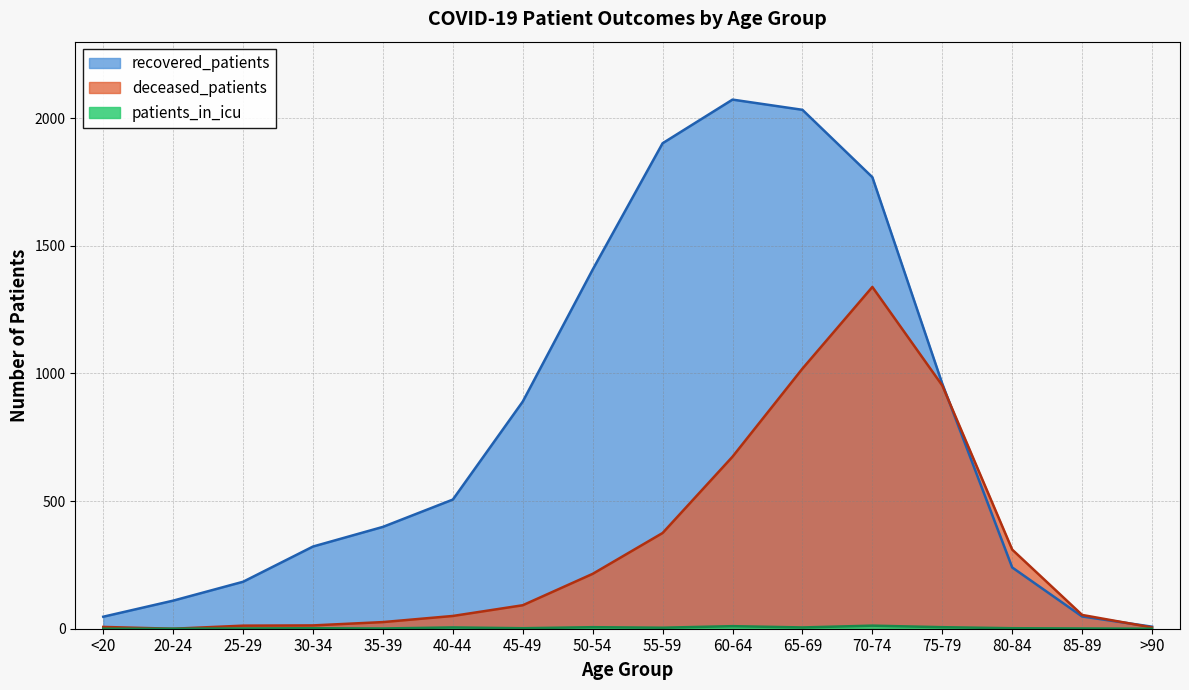

Reading left to right, what are all the values shown in this chart?

recovered_patients: 47	110	184	322	399	506	890	1407	1902	2073	2033	1769	960	240	48	8
deceased_patients: 7	0	12	13	26	50	92	215	375	674	1019	1339	953	310	54	5
patients_in_icu: 0	0	1	2	1	5	2	6	4	10	5	12	6	2	1	0